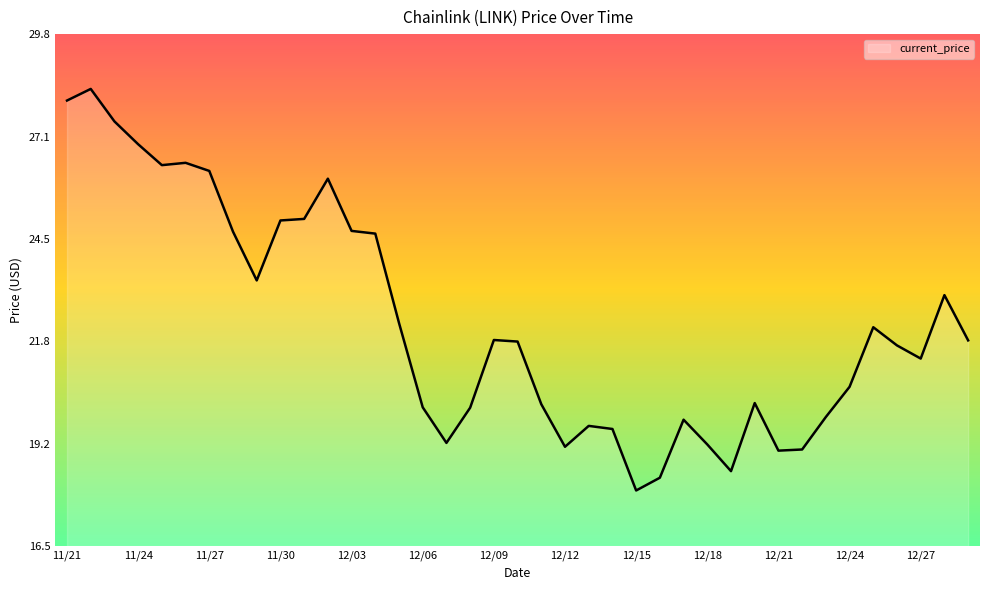

What is the maximum value shown in the chart?

28.3